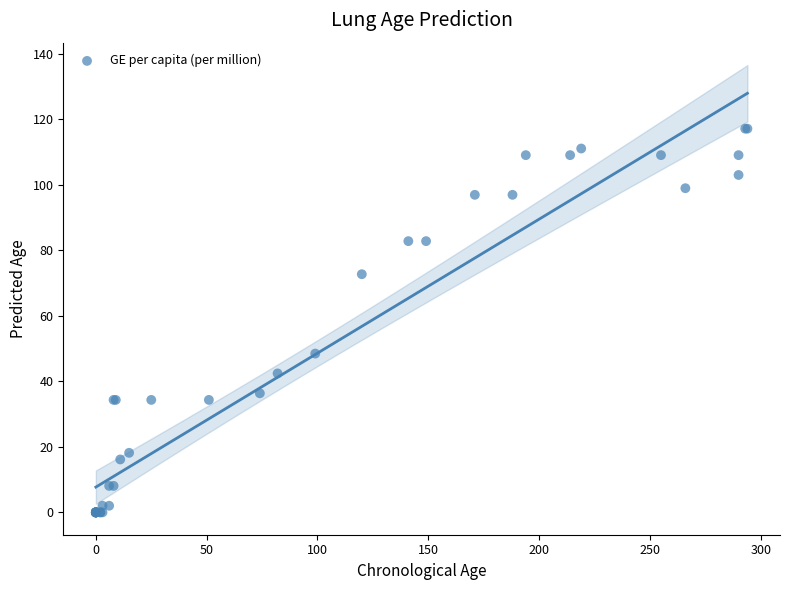

What Y value in the scatter plot is closest to 58?

48.5